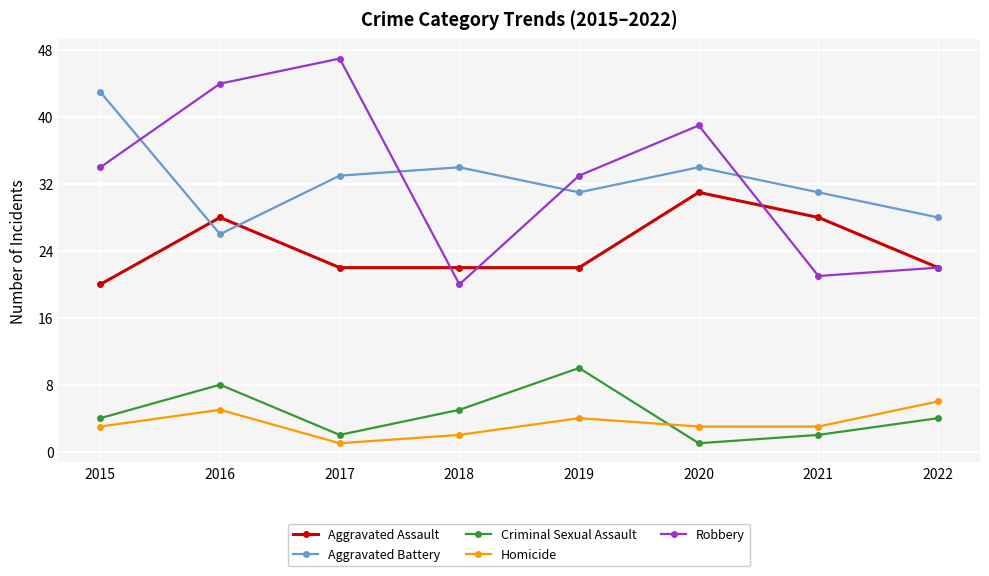

Does the chart have visible grid lines?

Yes